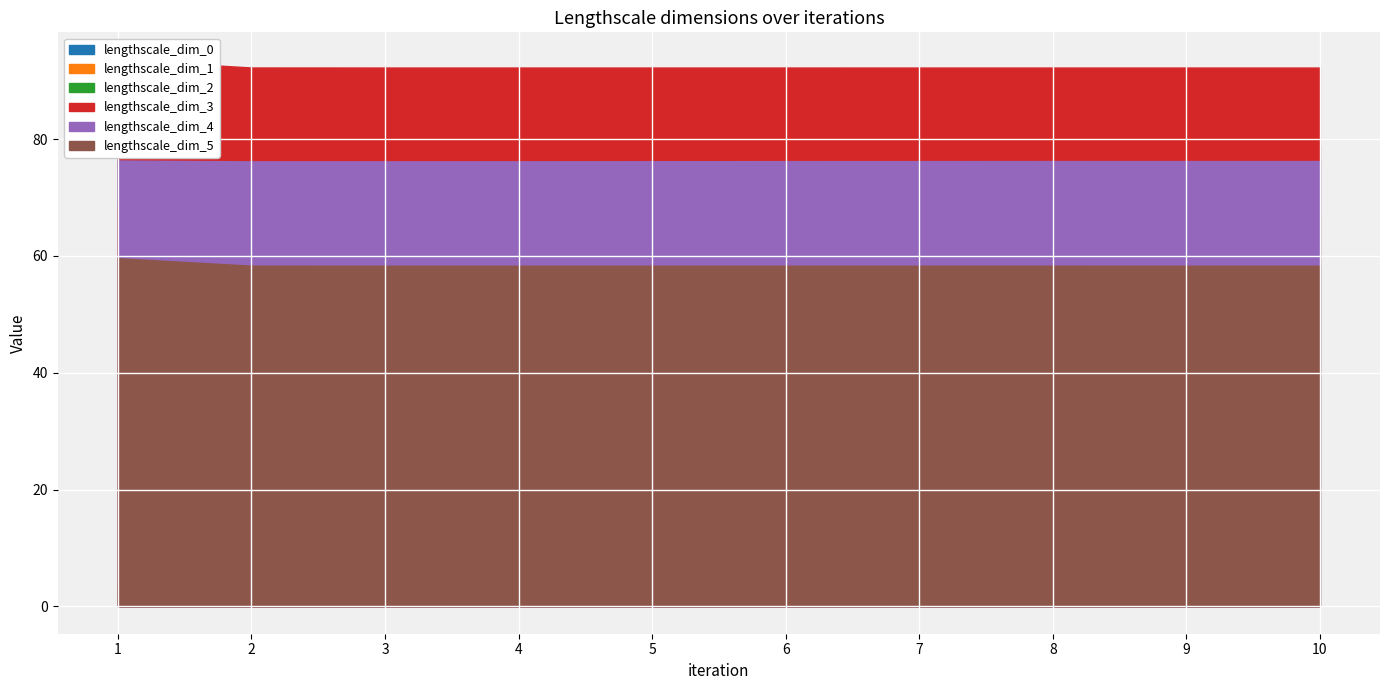

At which category is the sum across all series the highest?

1